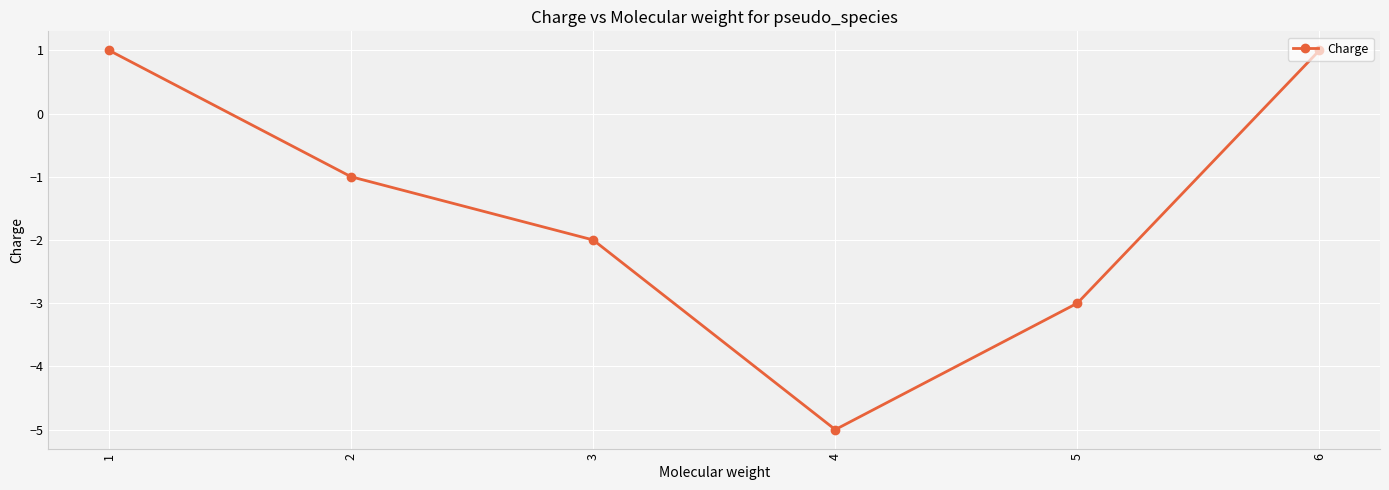

Does the chart have visible grid lines?

Yes